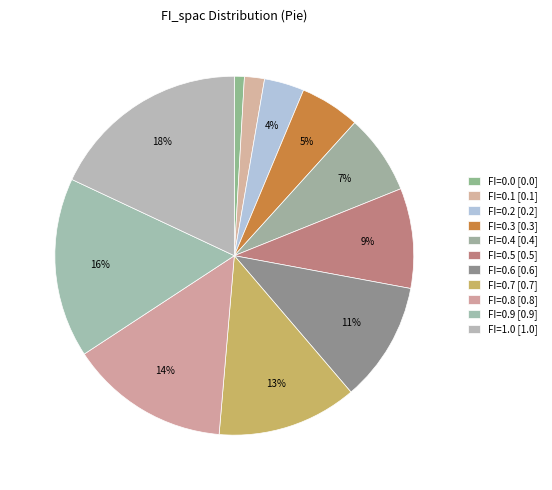

How much of the chart is everything except FI=1.0?

81.8%